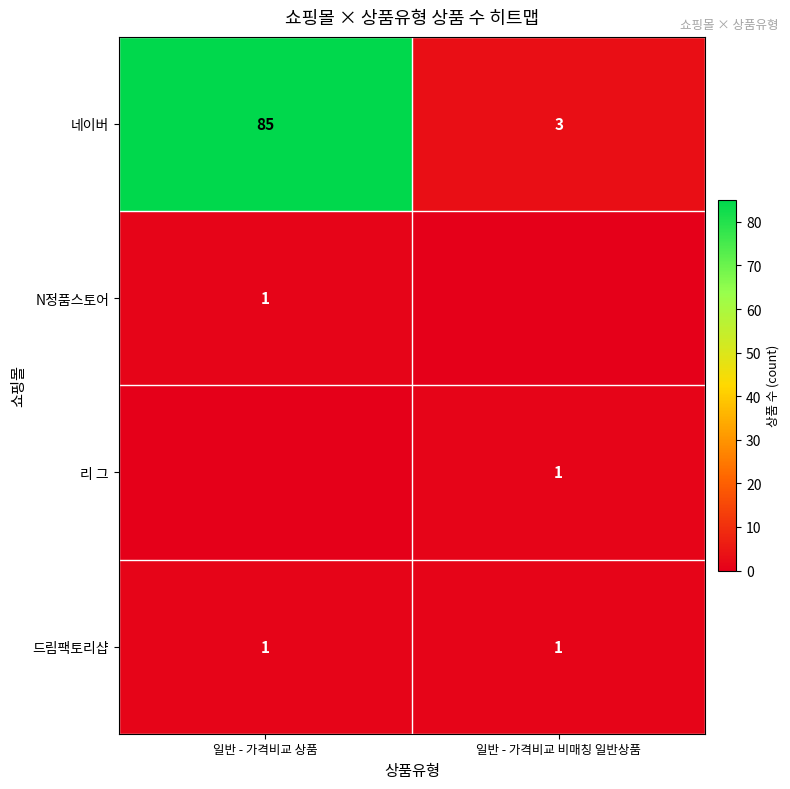

What is the highest value of the 네이버 series?

85